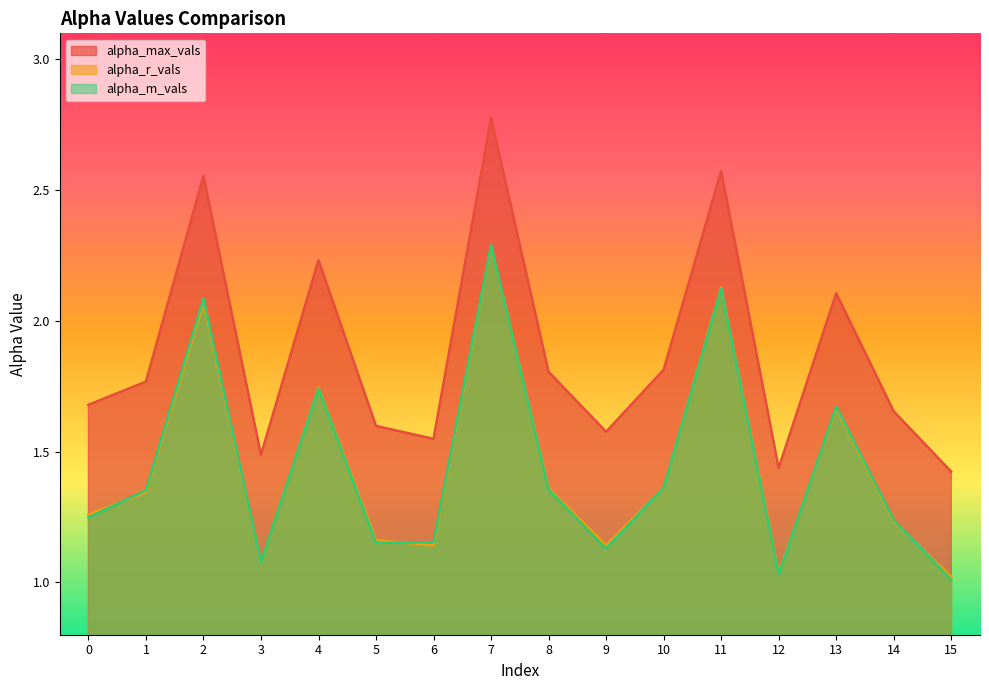

True or false: alpha_m_vals has a value of 1.1 at 9.

True